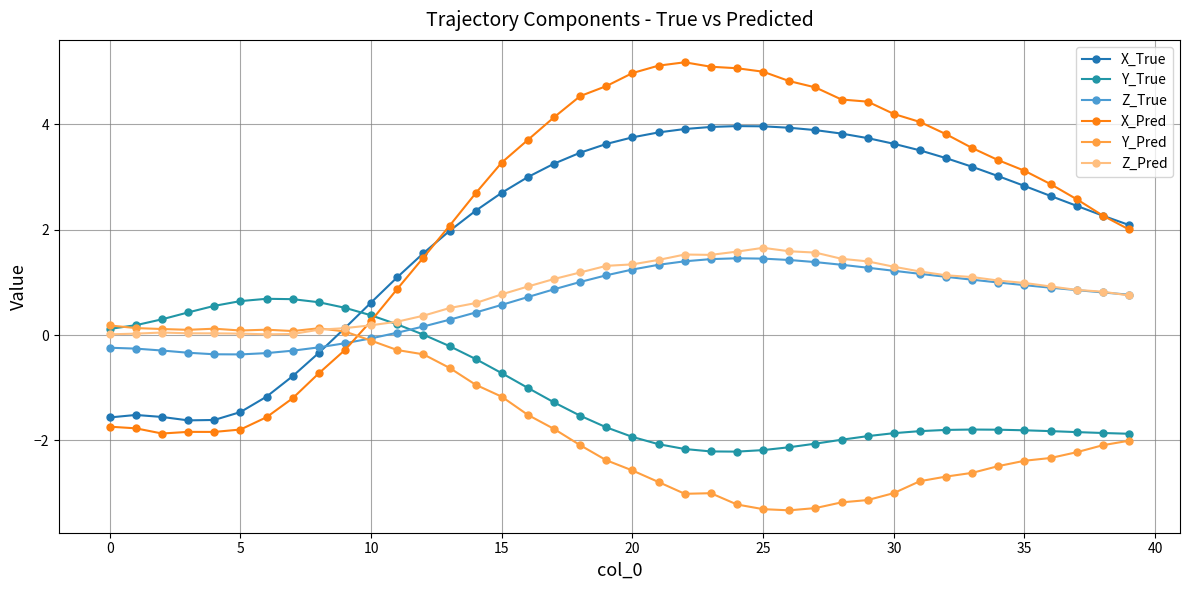

Does the chart have visible grid lines?

Yes